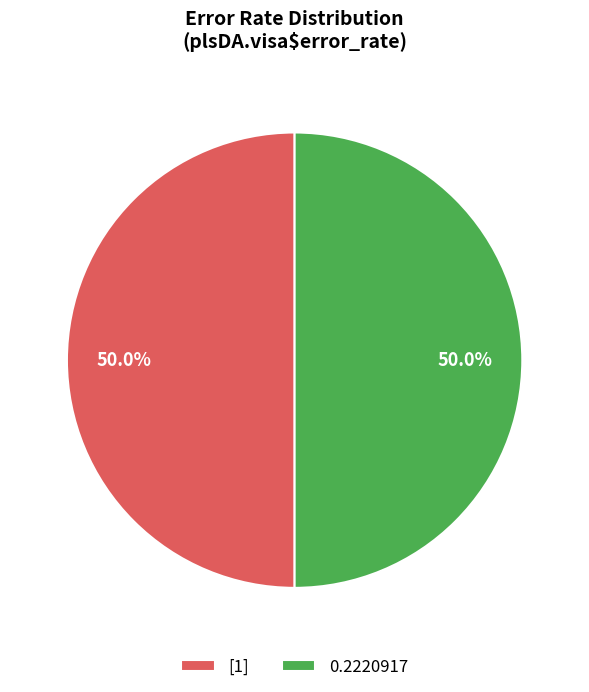

What is the ratio of the value at 0.2220917 to the value at [1]?

1.0